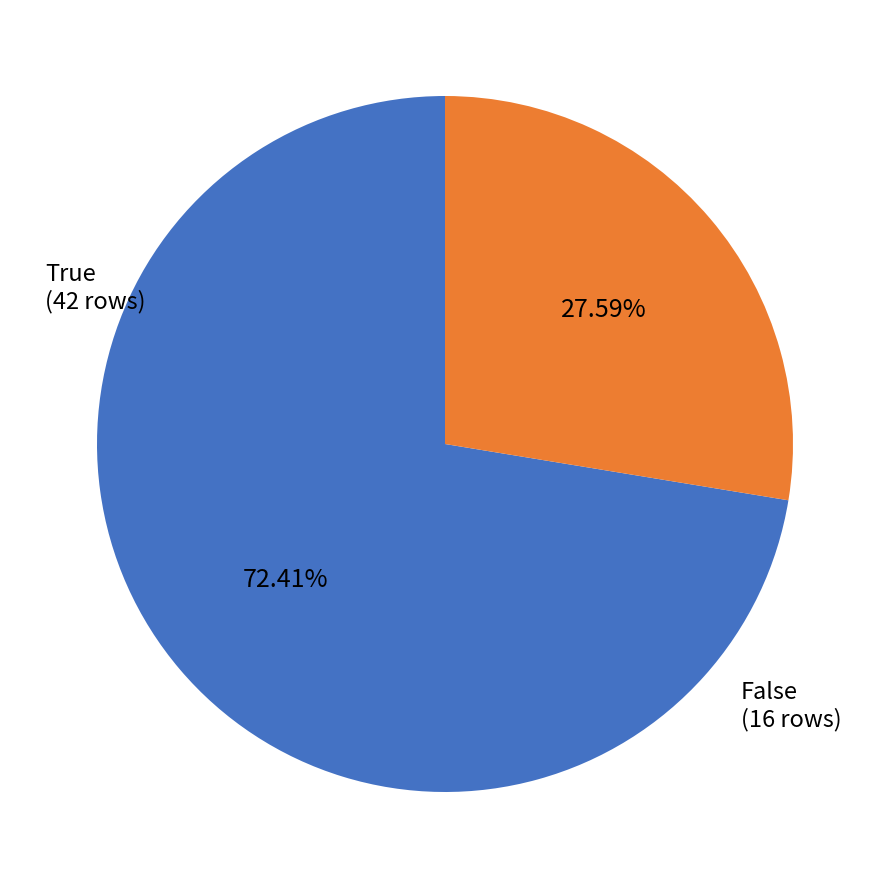

To the nearest percent, what percentage of the pie is True?

72%